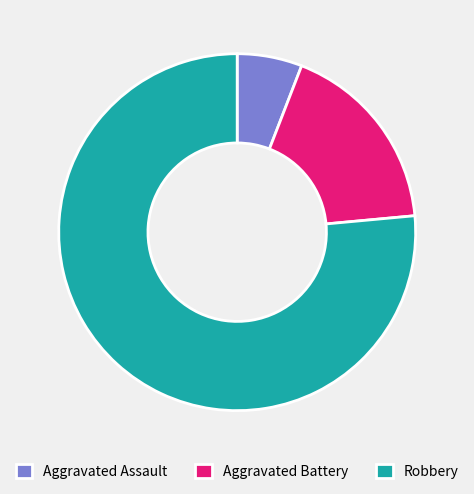

What is the majority slice?

Robbery